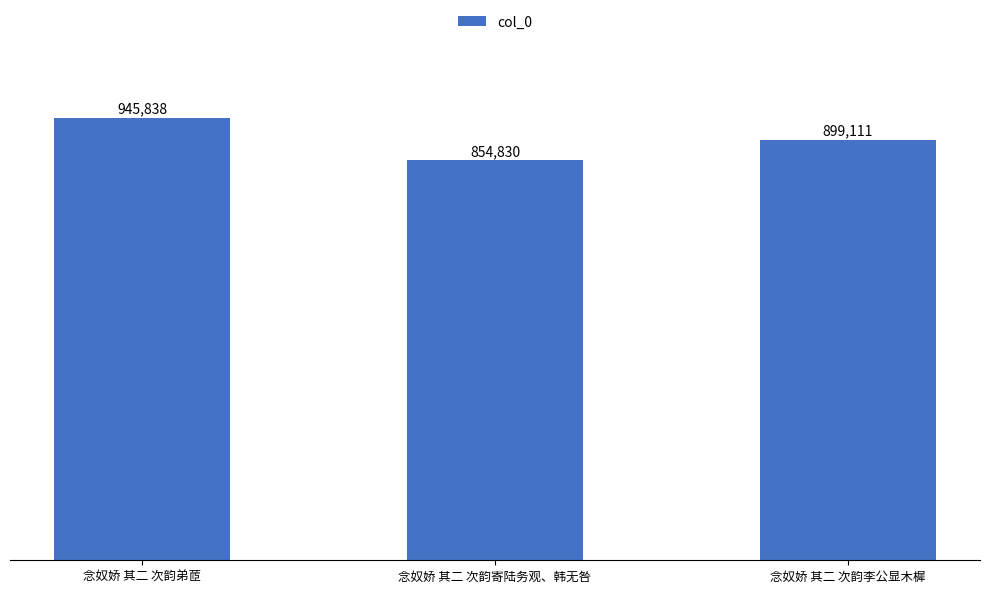

Read the value at 念奴娇 其二 次韵寄陆务观、韩无咎.

854830